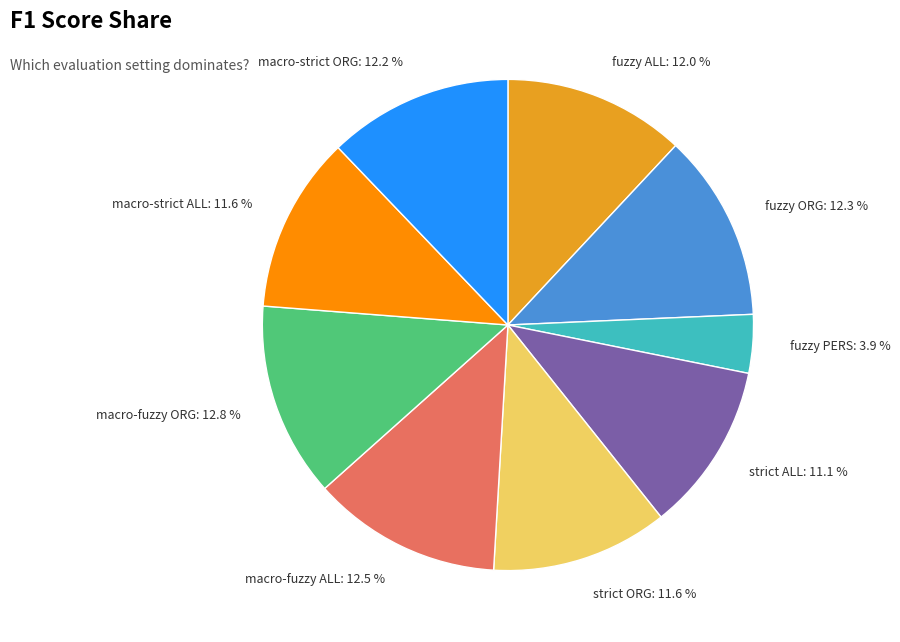

How many segments does this pie chart have?

9